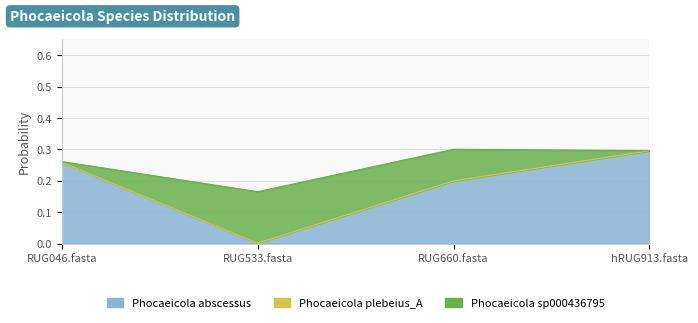

Count the number of data series in this chart.

3